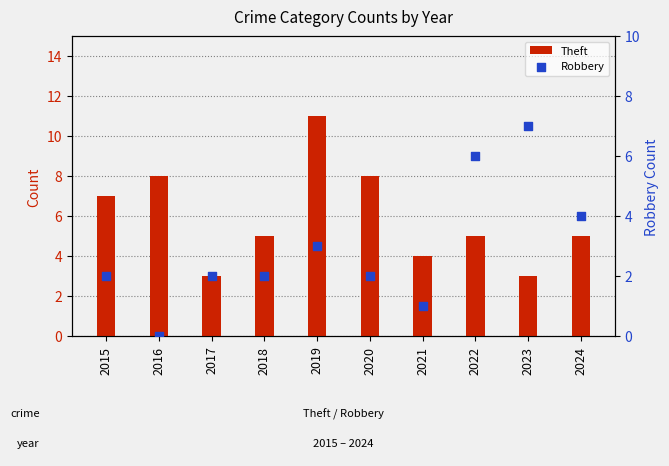

At how many categories does at least one series exceed 0?

10